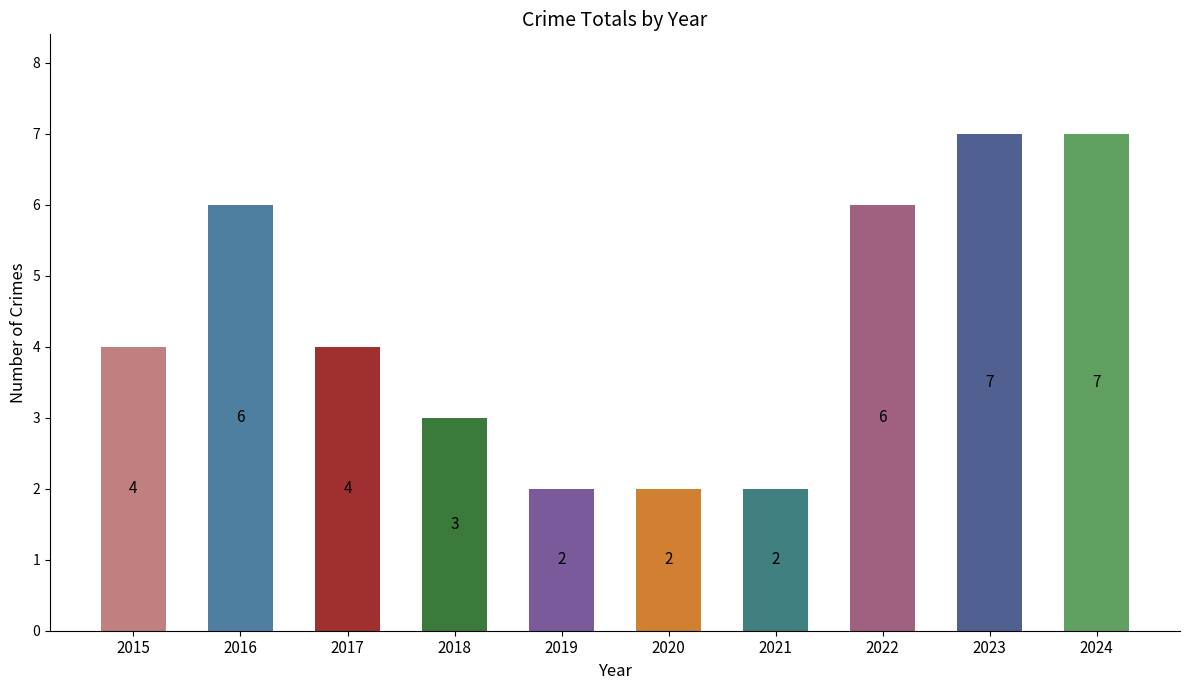

What is the change in value from 2017 to 2023?

+3